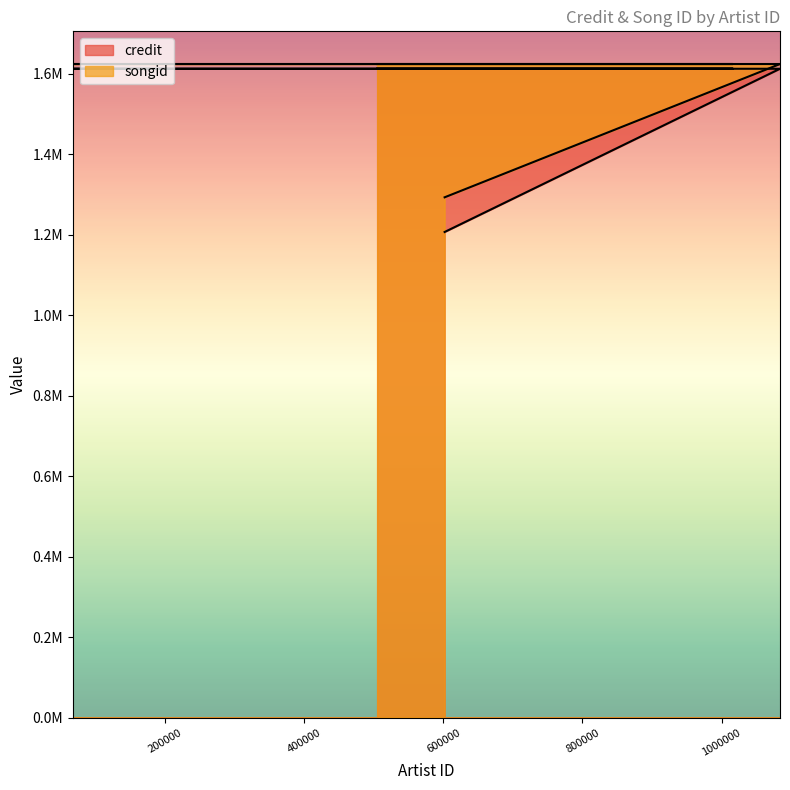

True or false: credit and songid intersect in this chart.

False